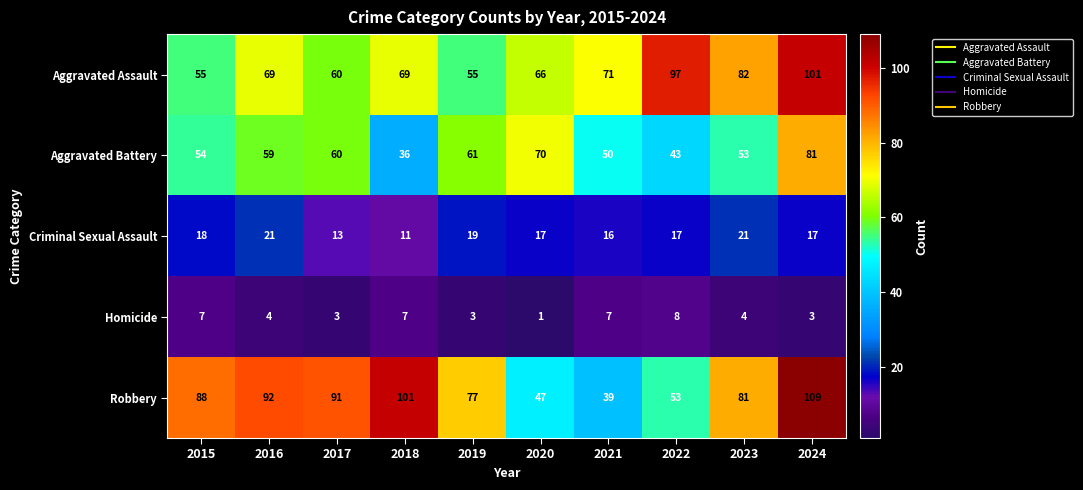

What is the difference between the maximum and second lowest values in the Criminal Sexual Assault series?

8